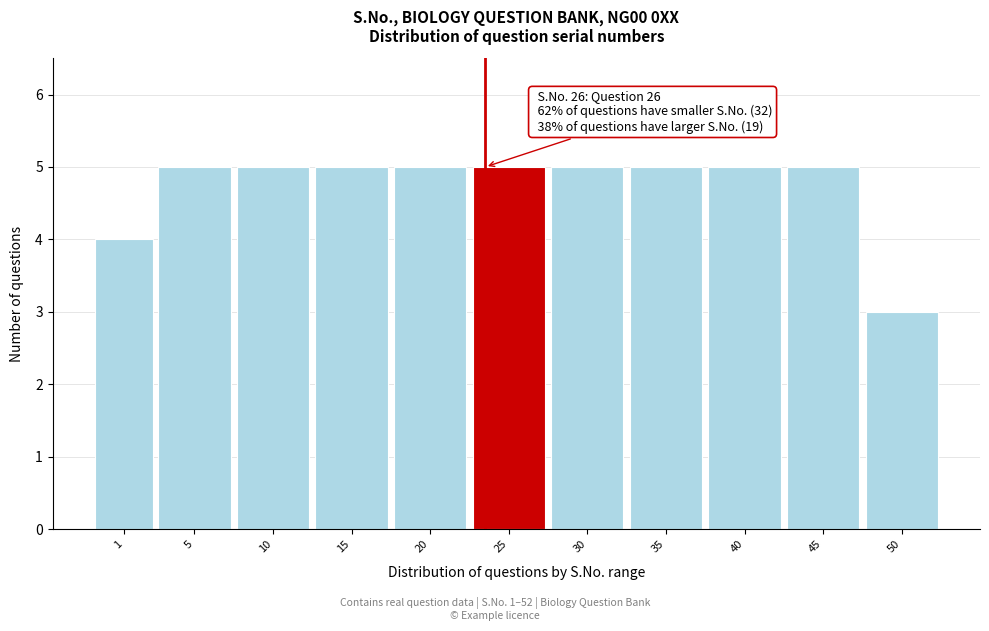

Reading right to left, extract all data points from this chart.

50=3	45=5	40=5	35=5	30=5	25=5	20=5	15=5	10=5	5=5	1=4